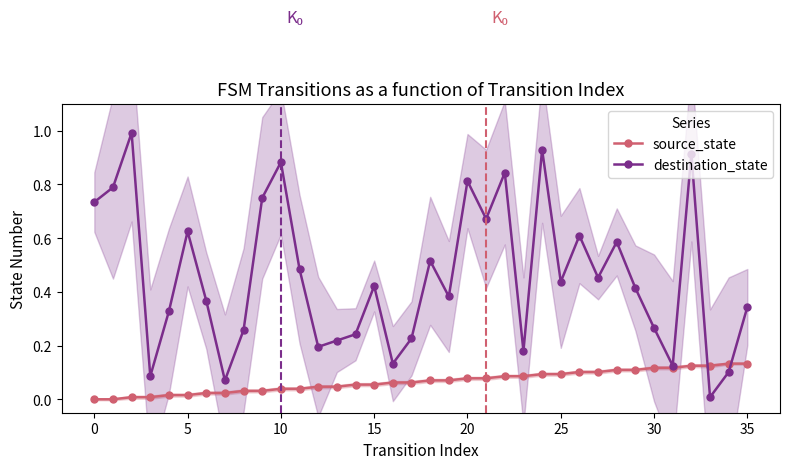

What is the maximum value for destination_state?

1.0